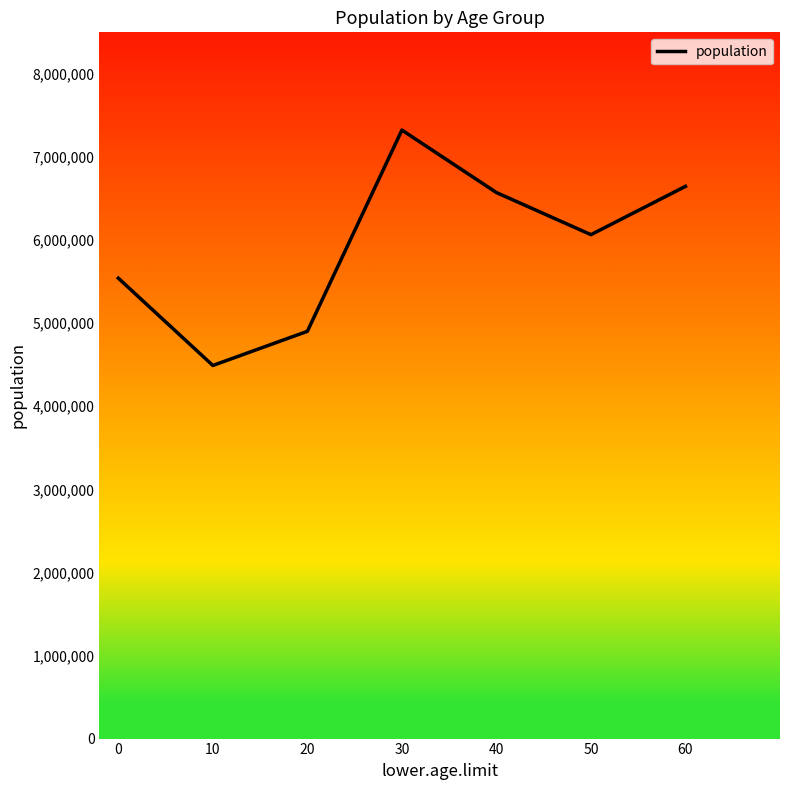

What is the maximum value shown in the chart?

7323517